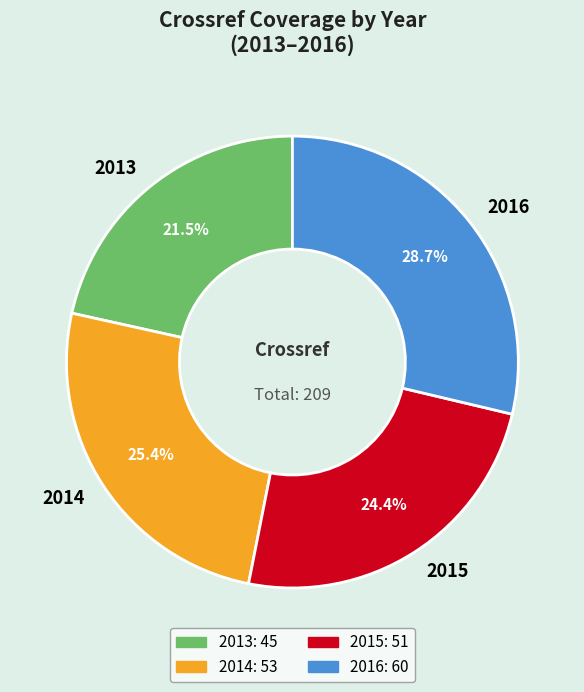

What percentage do 2016 and 2013 together represent?

50.2%